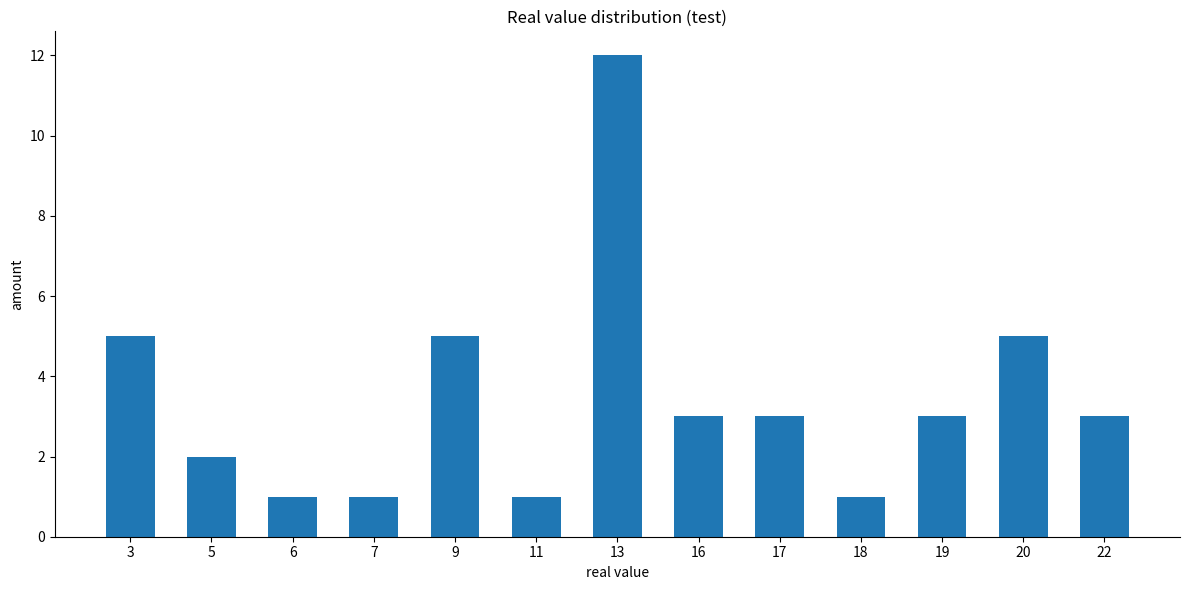

Reading right to left, list all the values displayed in this chart.

3	5	3	1	3	3	12	1	5	1	1	2	5